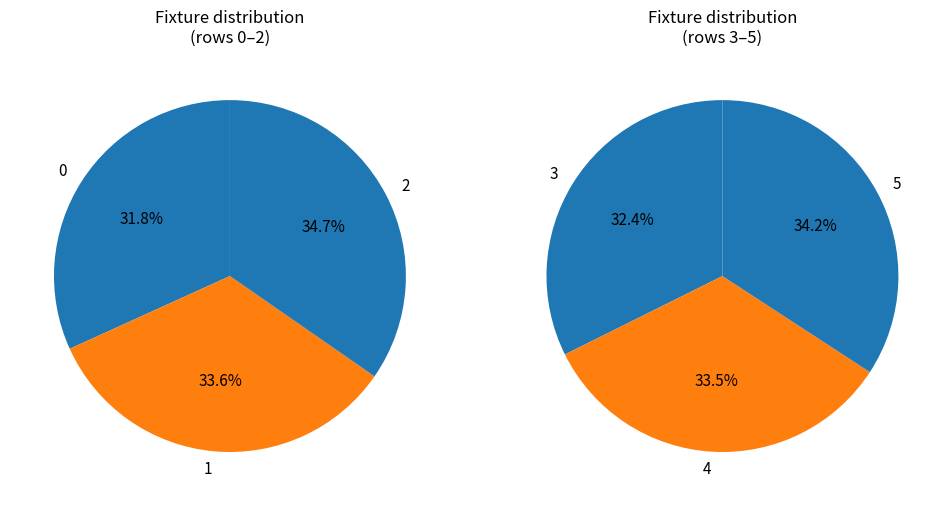

Which category has the biggest portion of the pie?

5